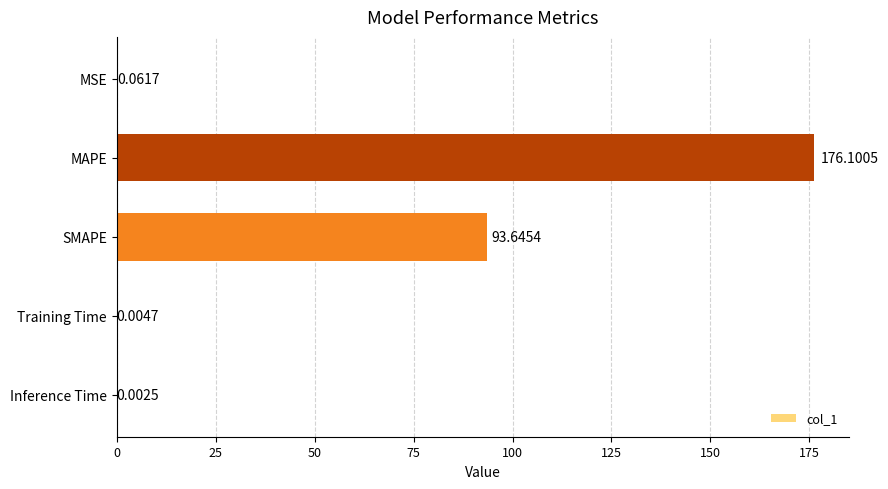

Where is the data nearest to the value 88?

SMAPE